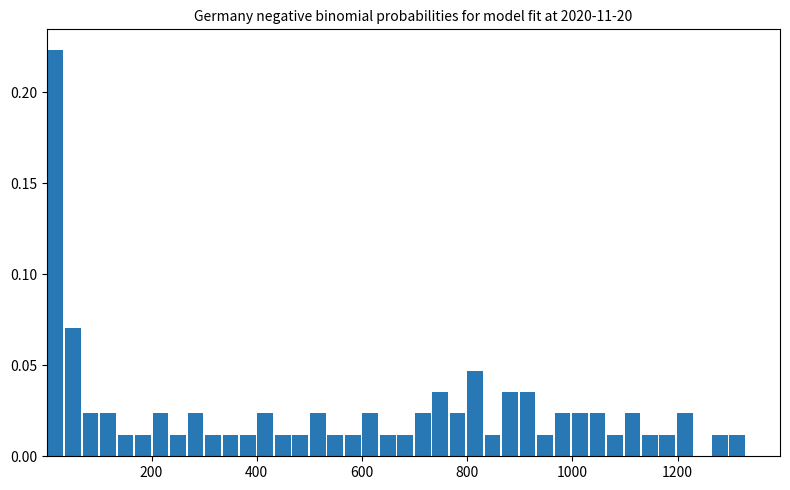

Around what value on the x-axis is the tallest bar? Give the approximate position of its centre, as read against the axis.

20